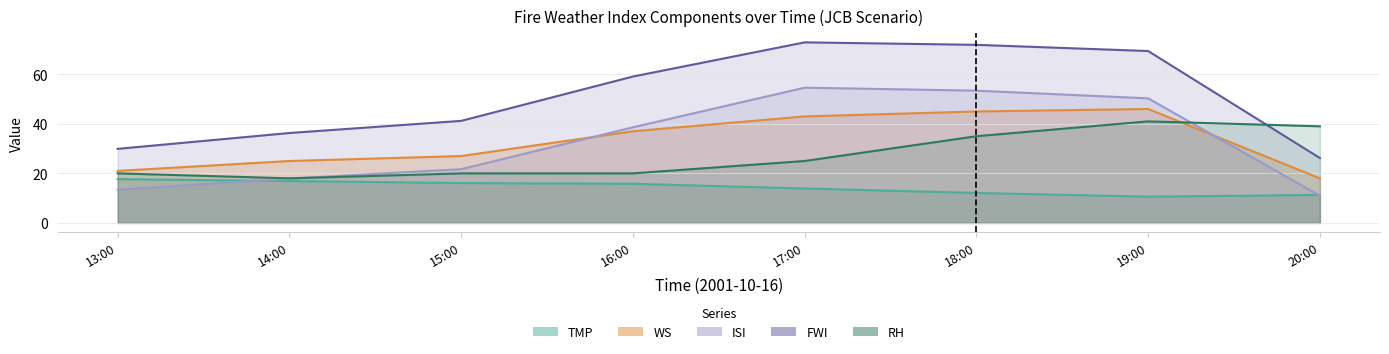

At which category does FWI reach its first local peak?

17:00